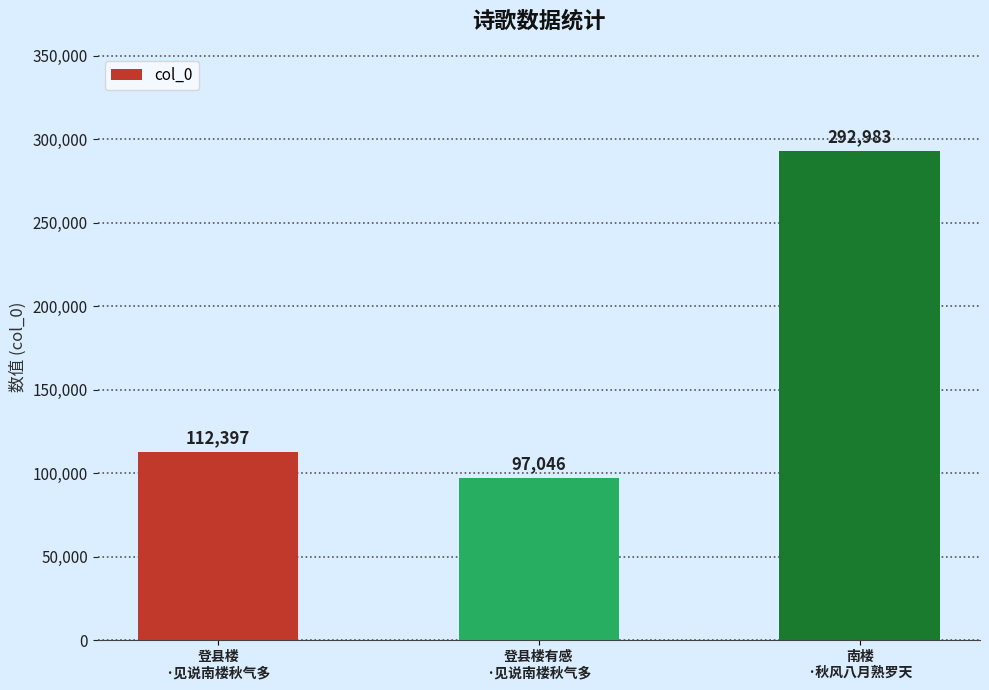

At which category does the chart reach its peak across all series?

南楼
·秋风八月熟罗天